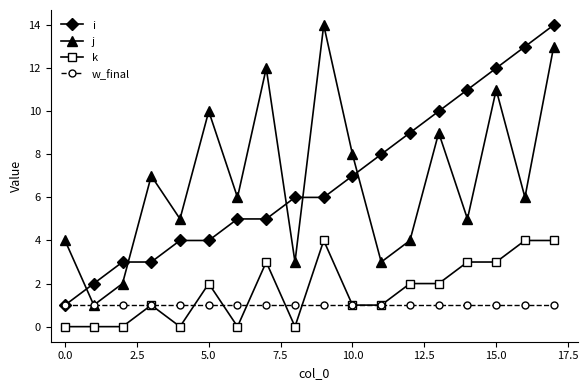

What is the value of the w_final point at the 17th from the left?

1